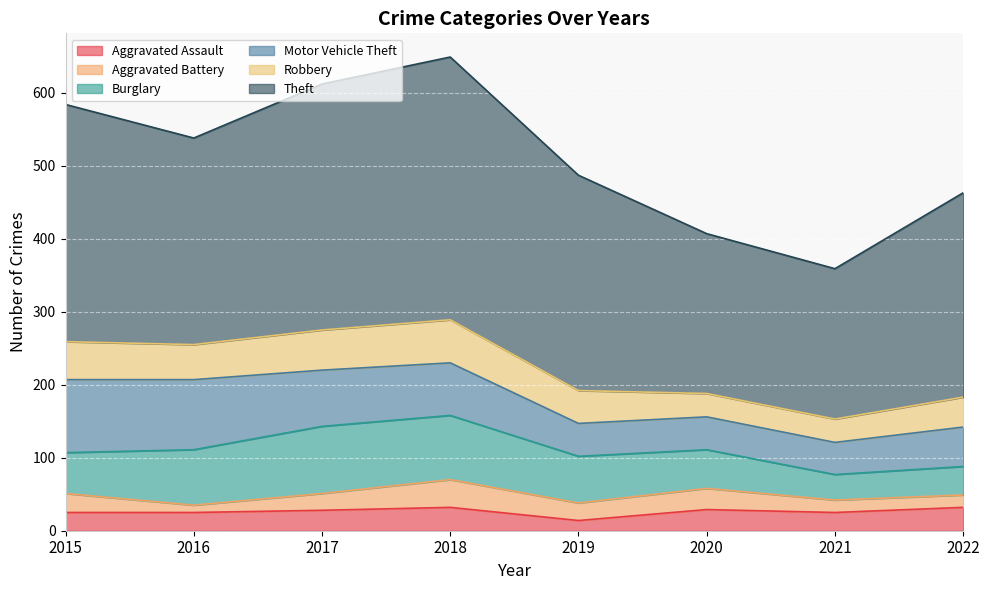

True or false: Burglary and Theft intersect in this chart.

False